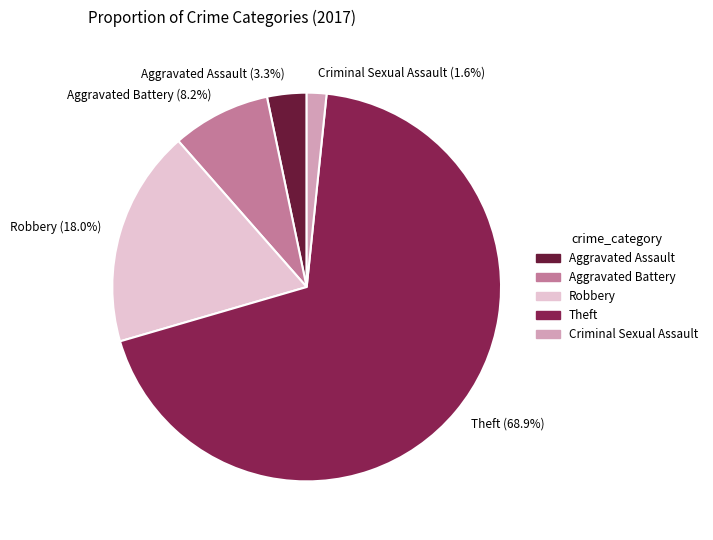

Rank the categories by value from lowest to highest.

Criminal Sexual Assault, Aggravated Assault, Aggravated Battery, Robbery, Theft